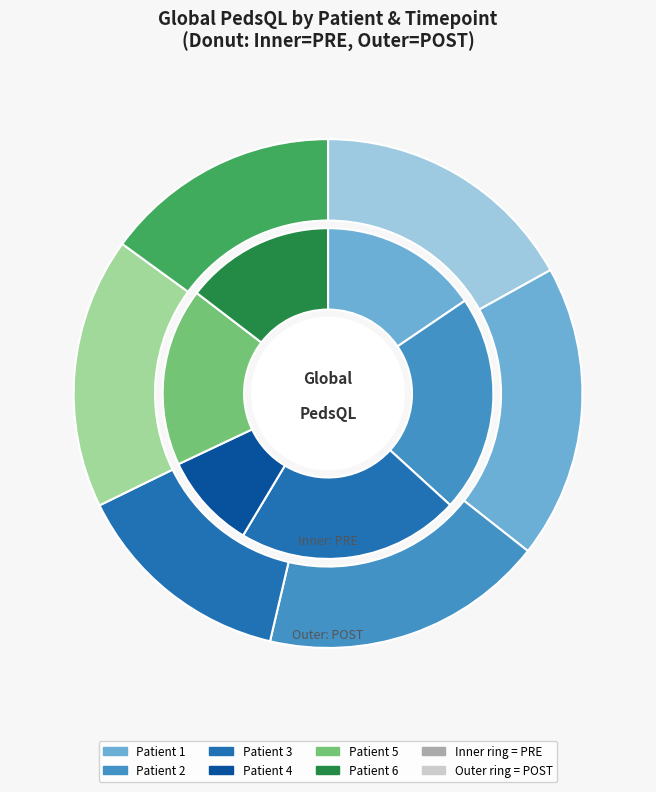

How much of the chart is everything except ID 6 POST?

91.9%